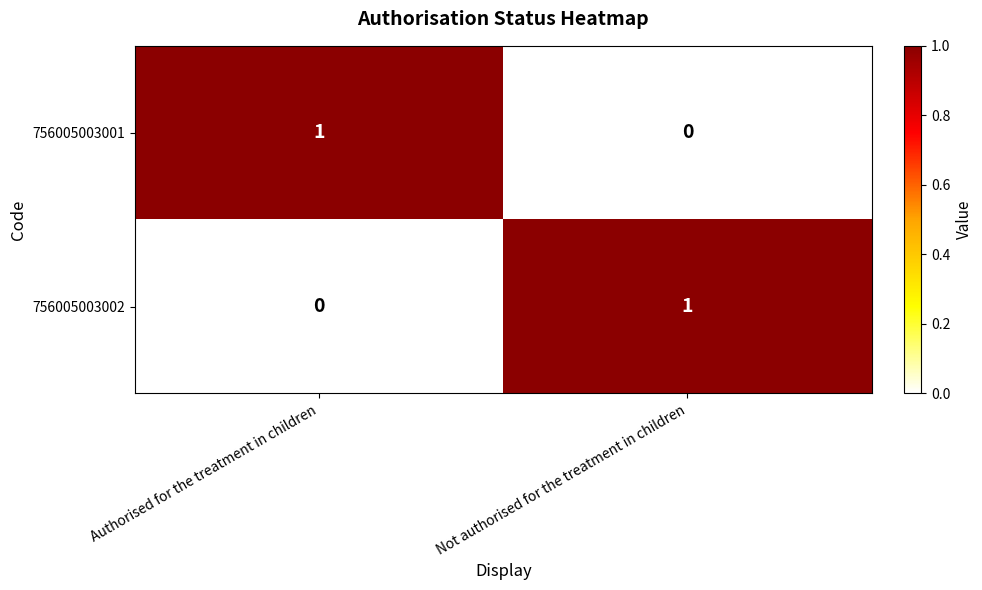

List the labels in order of 756005003002 value, largest first.

Not authorised for the treatment in children, Authorised for the treatment in children